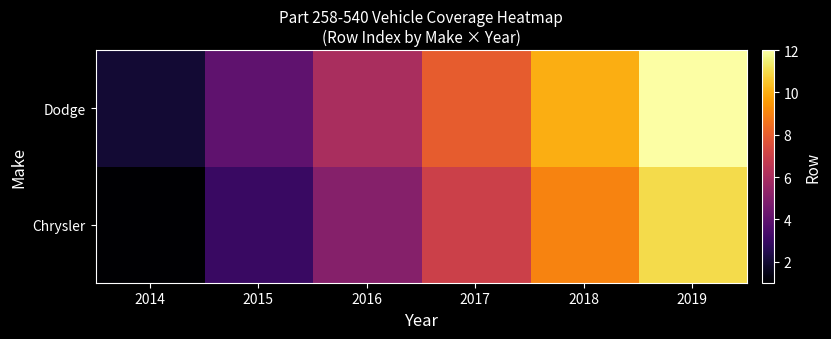

At how many categories does at least one series exceed 6?

3